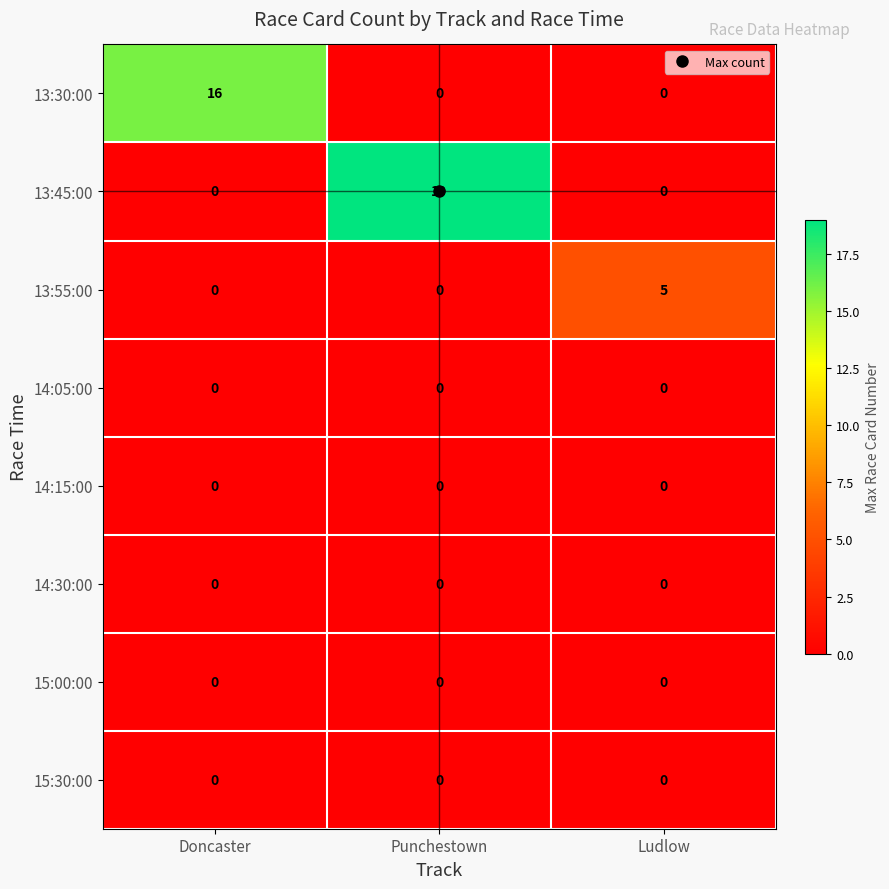

What is the difference between the highest and lowest values at Ludlow?

5